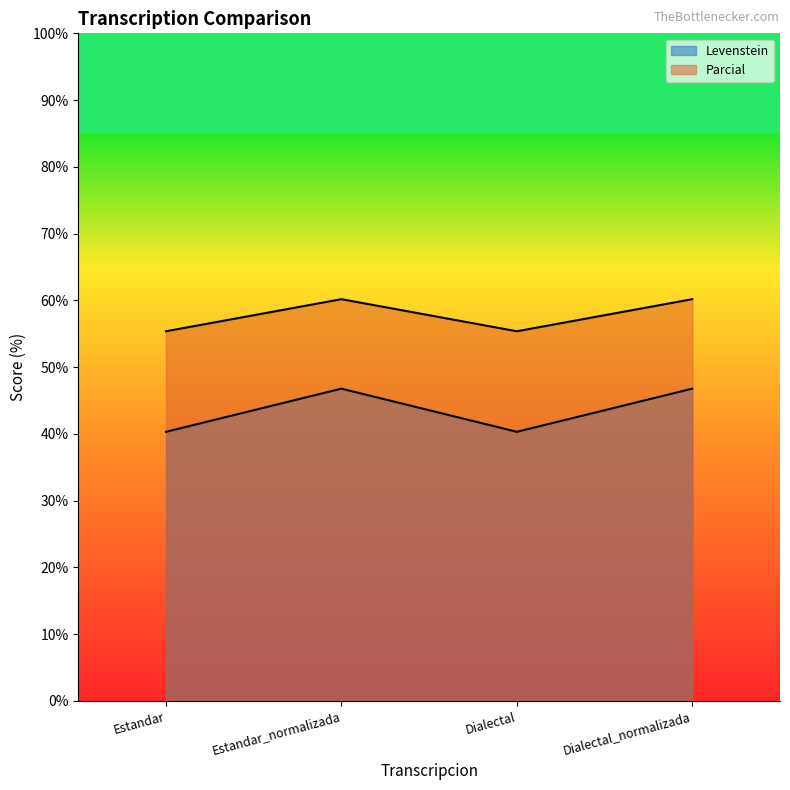

What is the greatest value displayed?

60.2